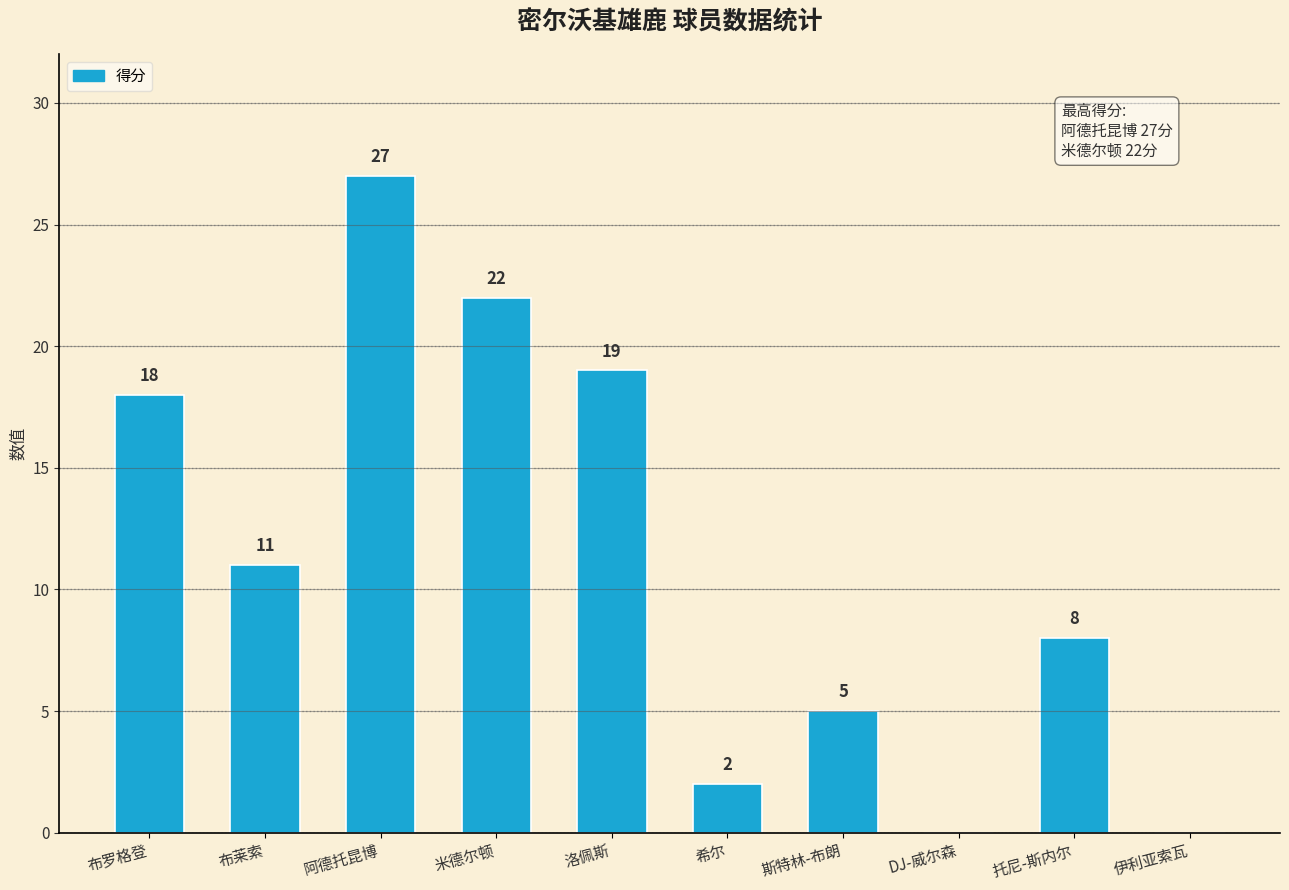

Which category has the highest value across all series?

阿德托昆博